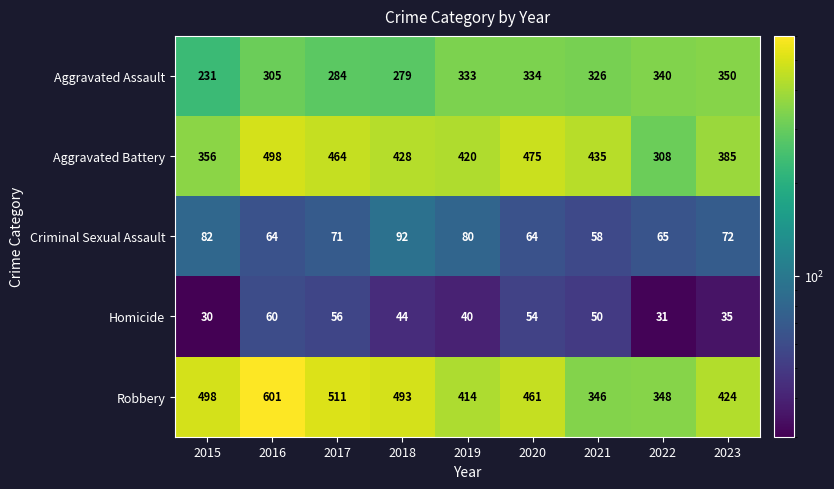

What is the difference between the maximum and minimum values in the Homicide series?

30